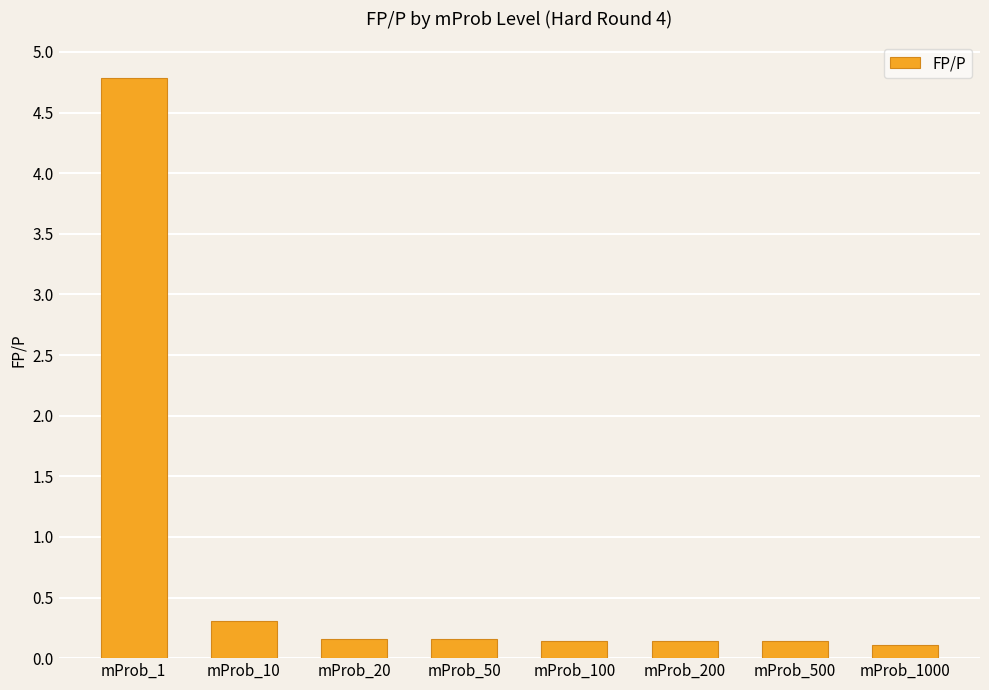

Are the bars grouped side by side (vs. stacked)?

No